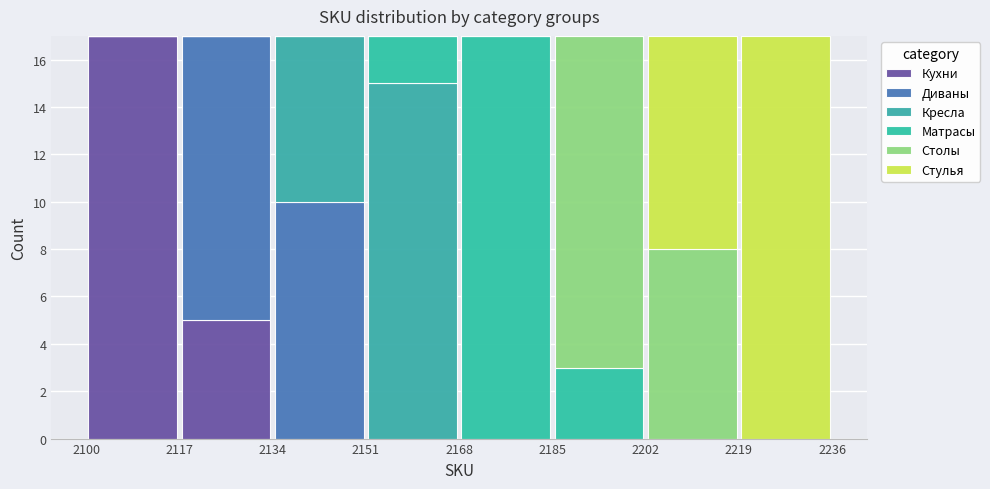

What is the total height of the stacked bar covering 2202 to 2219 on the x-axis? The values are not printed on the chart, so give them approximately, as read against the axis.

17